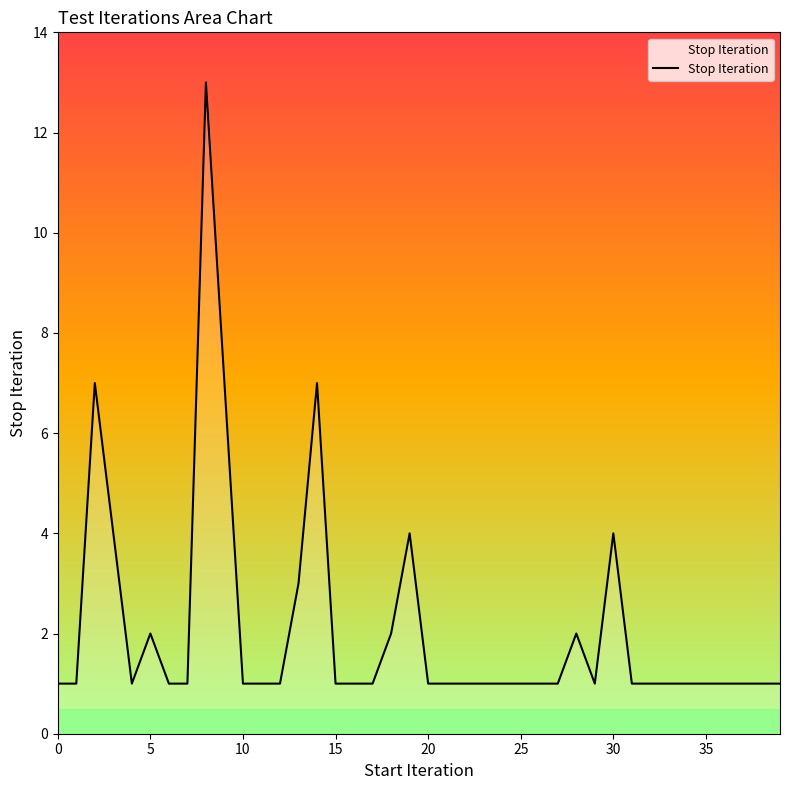

What is the value of the 12th point from the left?

1